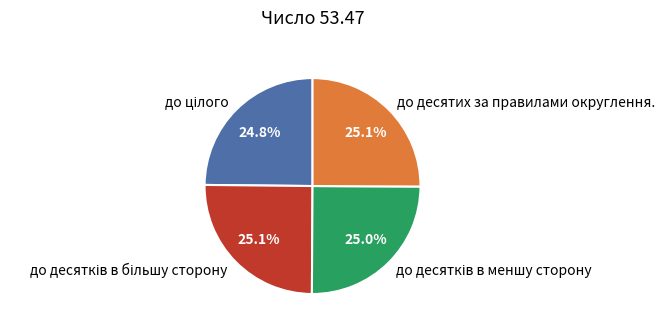

How much of the chart is everything except до десятих за правилами округлення.?

74.9%